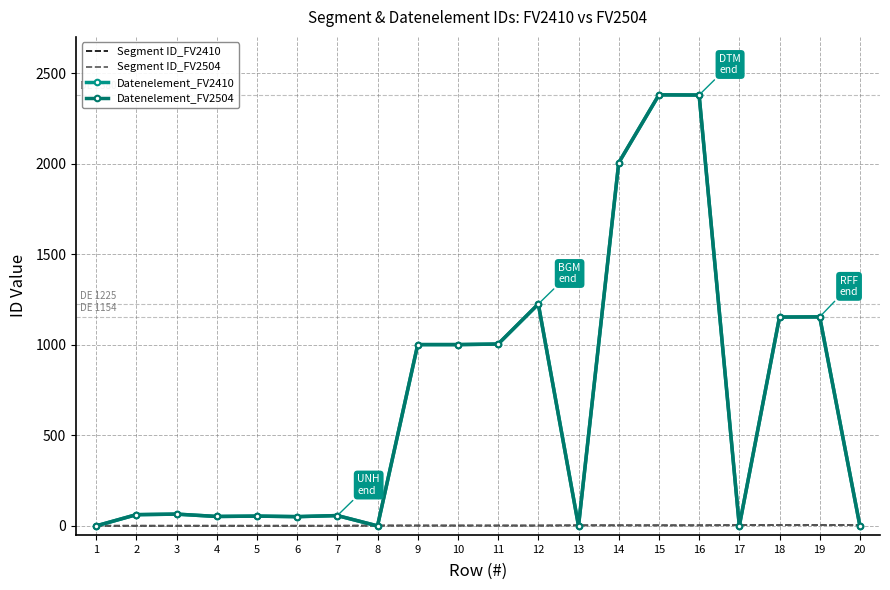

What is the difference between the second highest and second lowest values in the Datenelement_FV2504 series?

2379